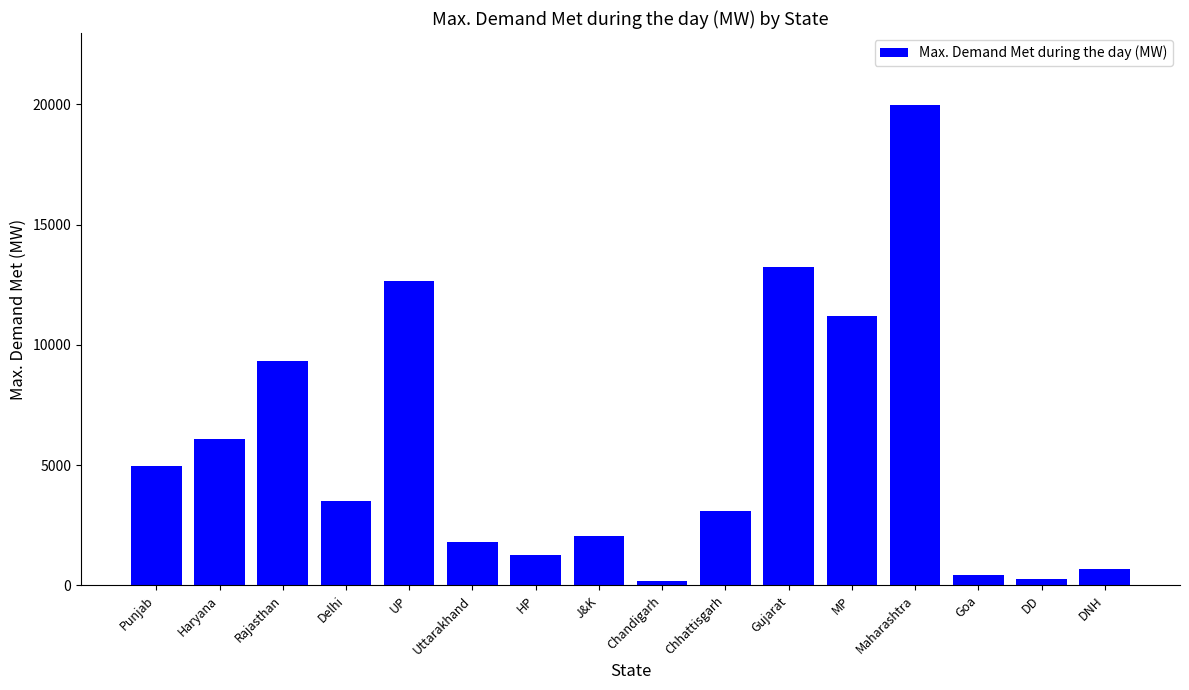

Does the chart contain any negative values?

No